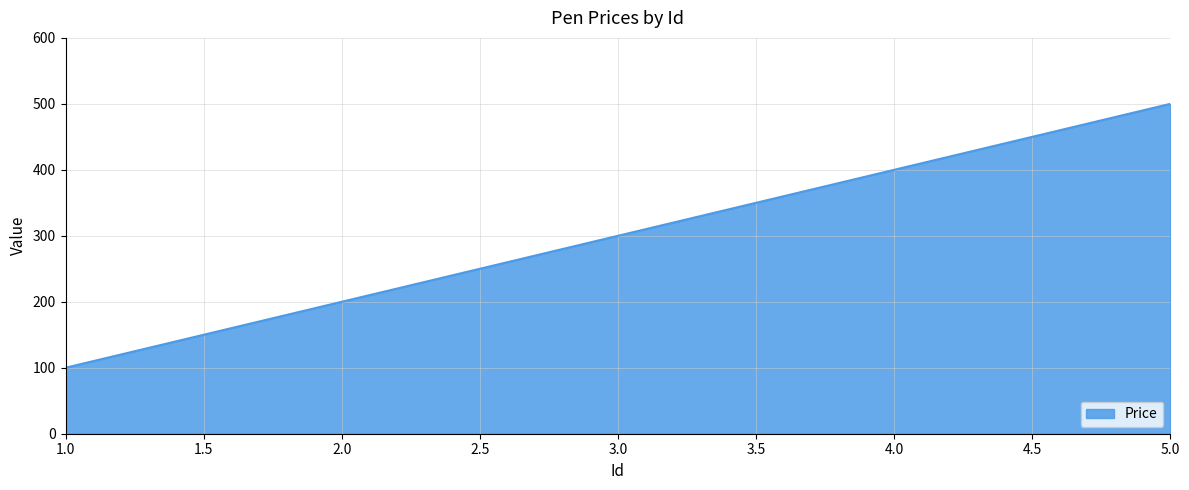

The value at 2.0 is 200. True or false?

True